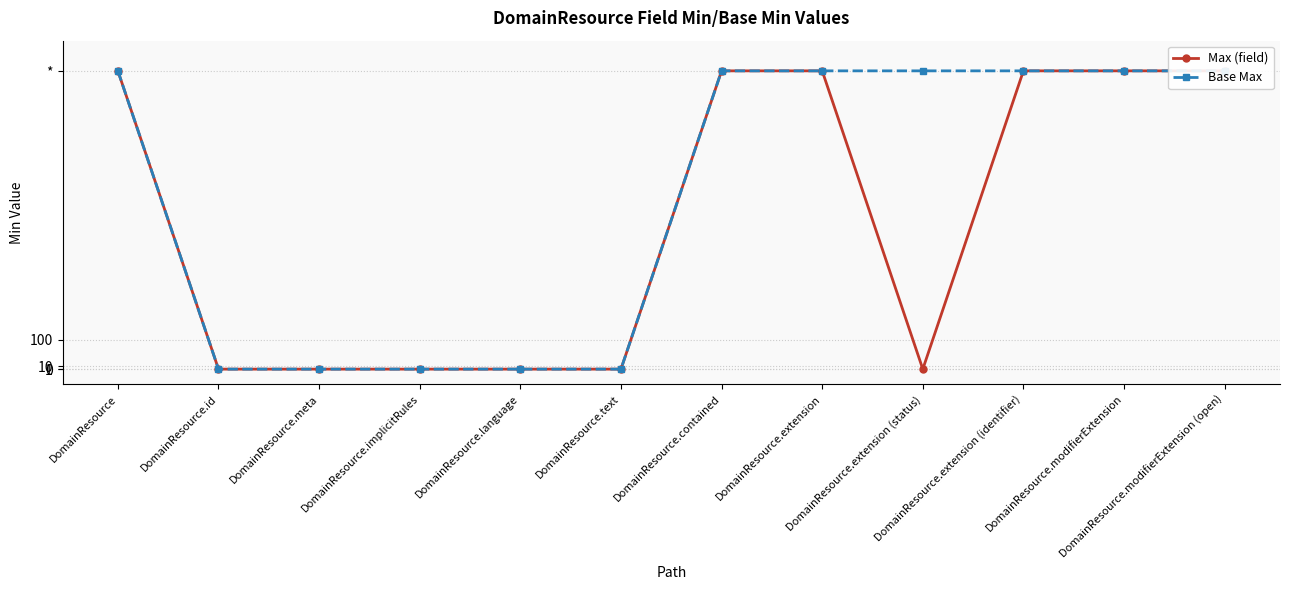

True or false: Max (field) and Base Max cross at least once.

False